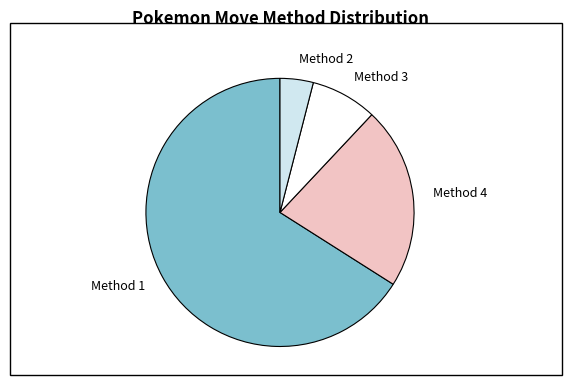

The Method 3 slice represents 8% of the pie. True or false?

True